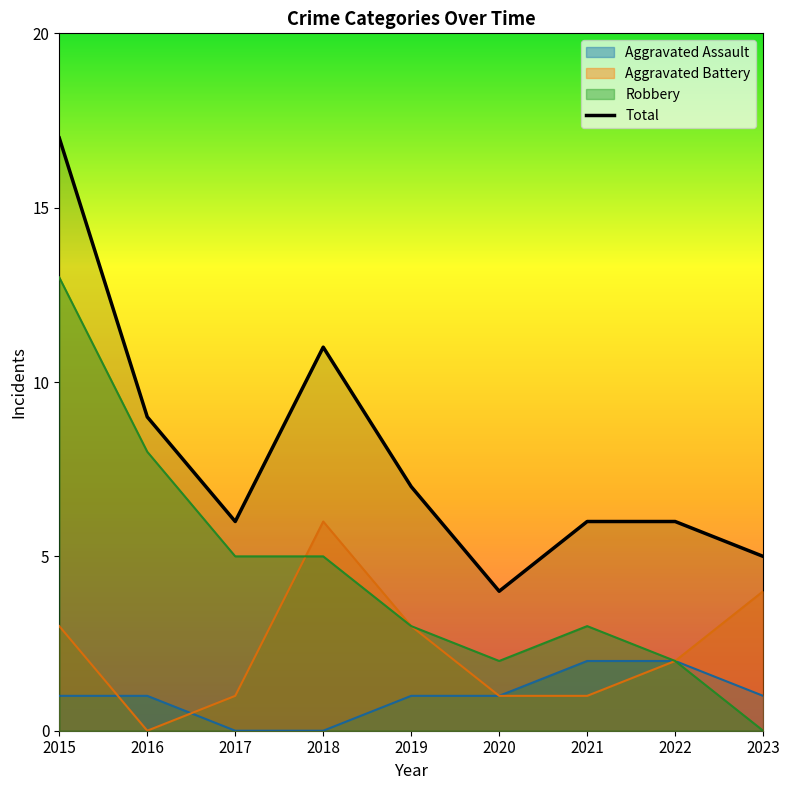

What is the average value of the Robbery series?

5